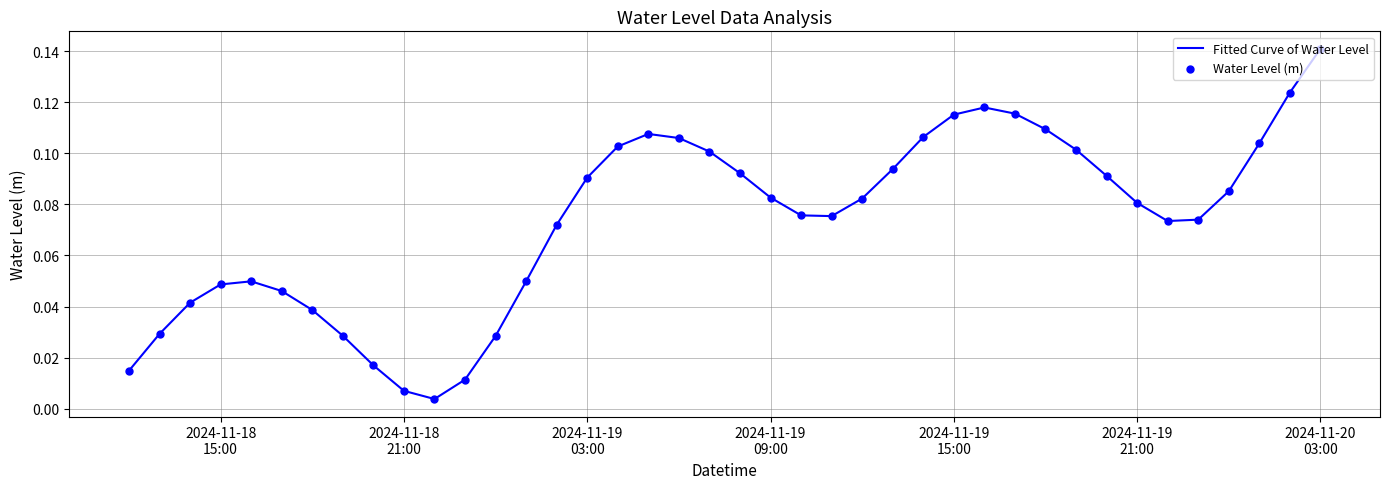

Does the chart have visible grid lines?

Yes